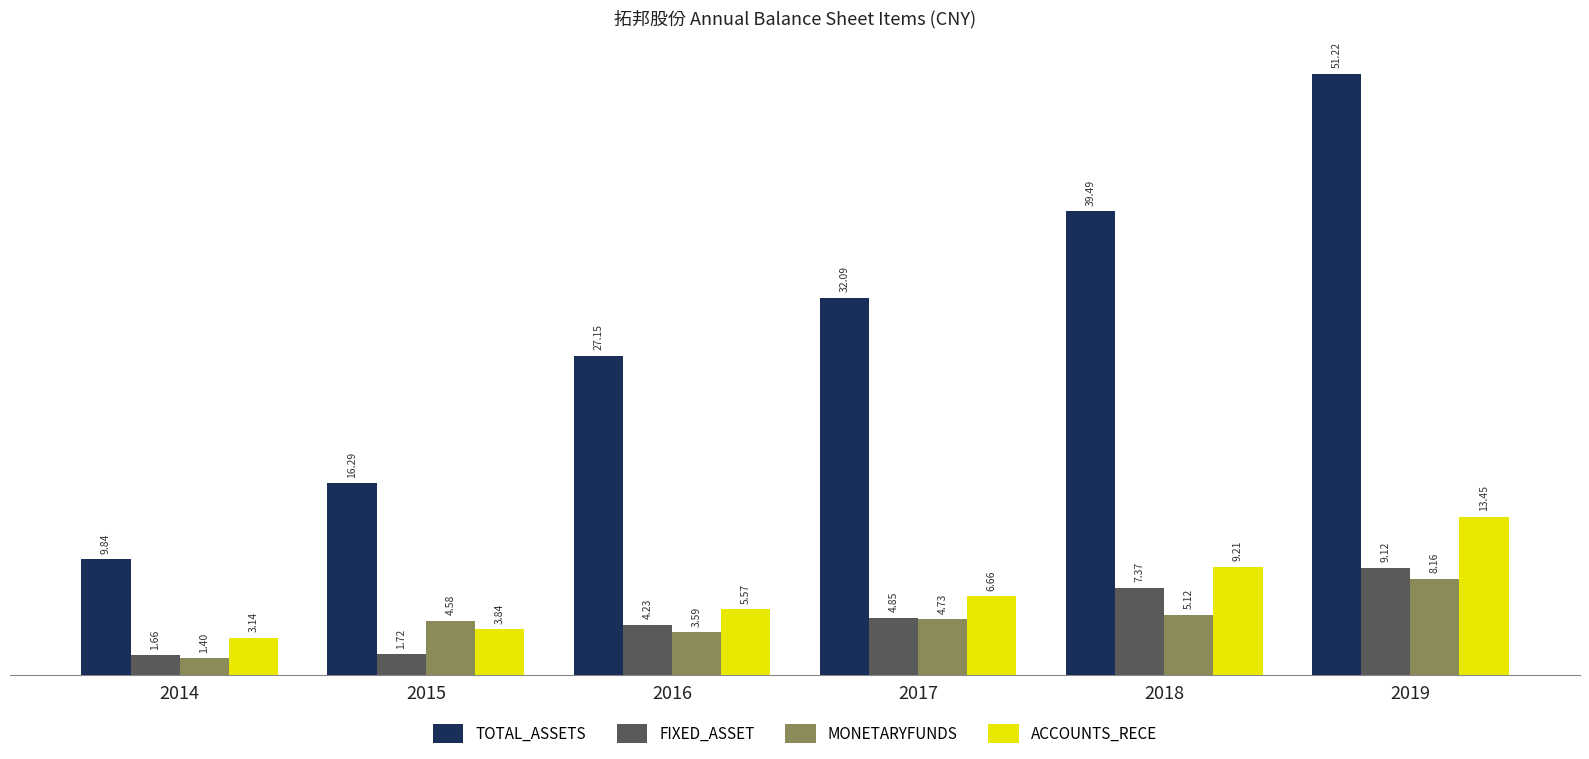

What is the sum of all ACCOUNTS_RECE values?

4187202216.8